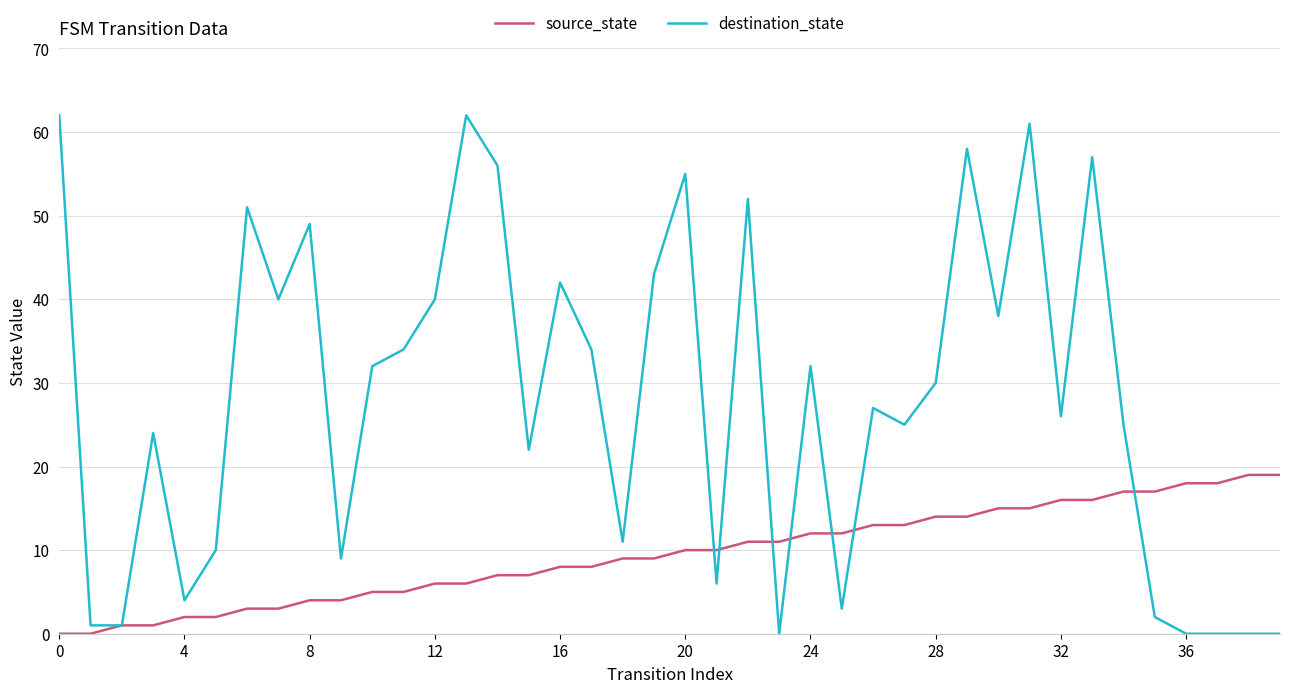

Which series ends up on top after the final intersection of source_state and destination_state?

source_state